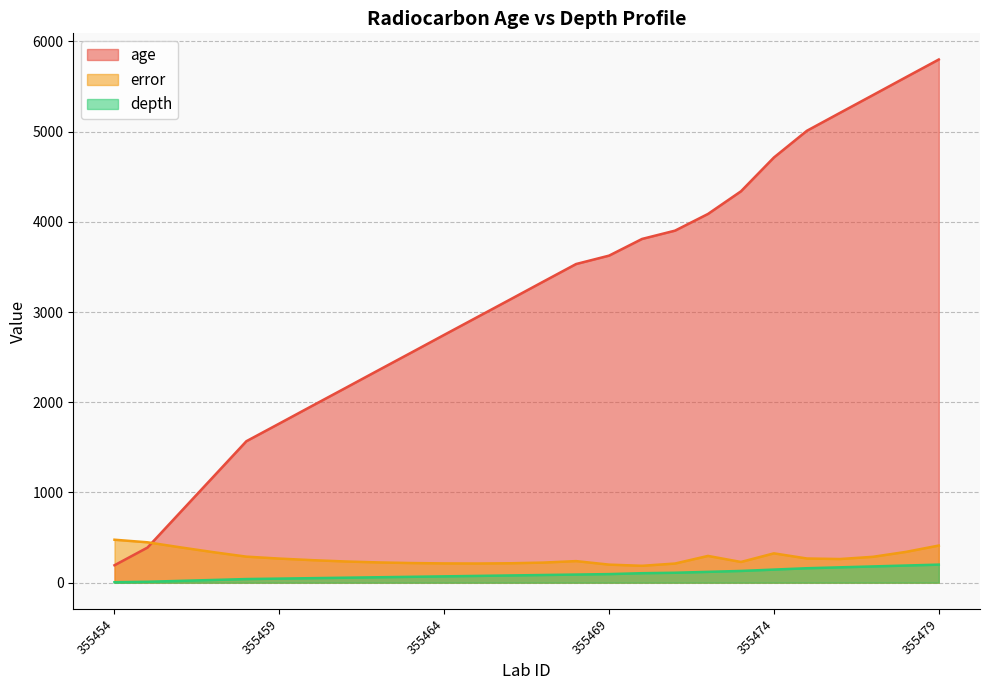

Reading left to right, transcribe all the data shown in this chart.

age: 355454=193.0	355455=389.0	355456=782.0	355457=1175.0	355458=1568.0	355459=1764.0	355460=1961.0	355461=2157.0	355462=2354.0	355463=2550.0	355464=2747.0	355465=2943.0	355466=3139.0	355467=3336.0	355468=3532.0	355469=3625.0	355470=3810.0	355471=3902.0	355472=4087.0	355473=4338.0	355474=4713.0	355475=5009.0	355476=5207.0	355477=5404.0	355478=5602.0	355479=5799.0
error: 355454=476.0	355455=447.5	355456=391.5	355457=338.0	355458=288.5	355459=267.0	355460=249.5	355461=235.0	355462=224.5	355463=217.5	355464=213.5	355465=212.5	355466=215.0	355467=222.5	355468=239.0	355469=200.0	355470=187.0	355471=212.0	355472=296.5	355473=229.5	355474=325.0	355475=268.0	355476=262.0	355477=286.5	355478=341.0	355479=411.5
depth: 355454=5.0	355455=10.0	355456=20.0	355457=30.0	355458=40.0	355459=45.0	355460=50.0	355461=55.0	355462=60.0	355463=65.0	355464=70.0	355465=75.0	355466=80.0	355467=85.0	355468=90.0	355469=95.0	355470=105.0	355471=110.0	355472=120.0	355473=130.0	355474=145.0	355475=160.0	355476=170.0	355477=180.0	355478=190.0	355479=200.0